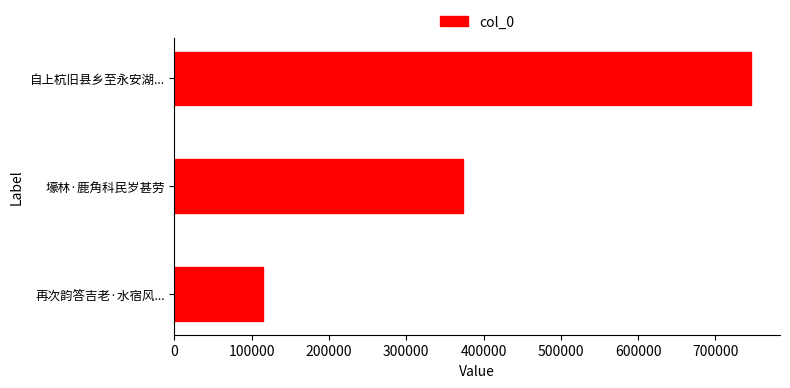

Reading bottom to top, list all the values displayed in this chart.

114173	372843	746281